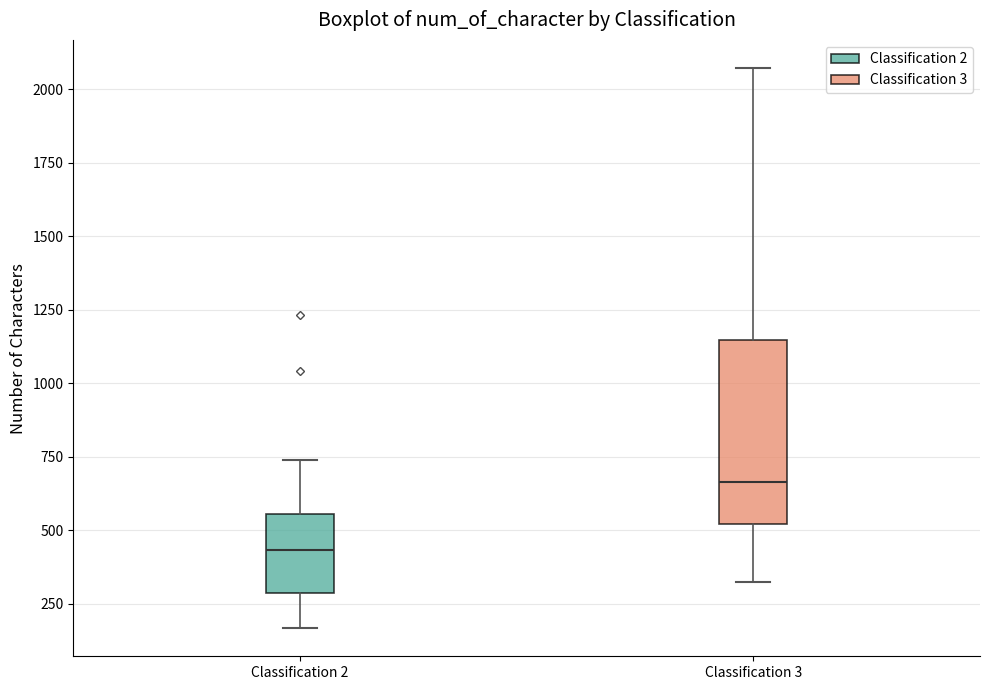

Comparing the boxes themselves (not the whiskers), which one is the tallest?

Classification 3